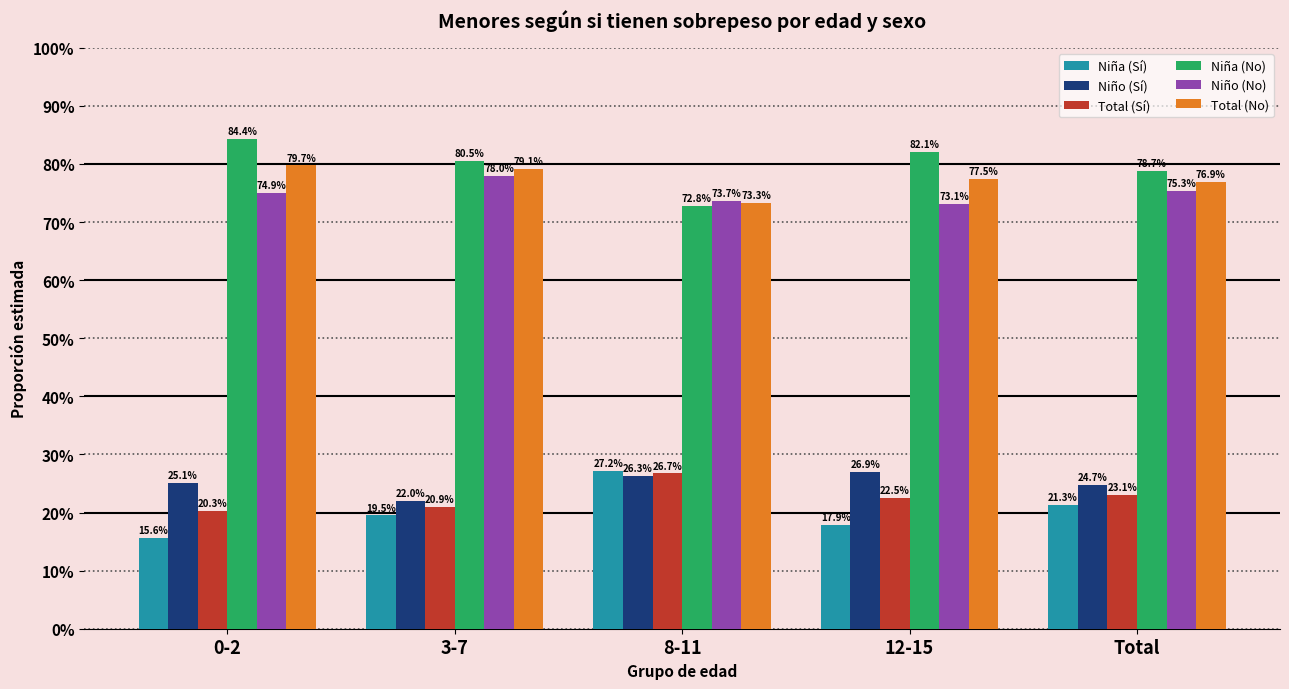

Reading left to right, what are all the values shown in this chart?

Niña (Sí): 0-2=15.6	3-7=19.5	8-11=27.2	12-15=17.9	Total=21.3
Niño (Sí): 0-2=25.1	3-7=22.0	8-11=26.3	12-15=26.9	Total=24.7
Total (Sí): 0-2=20.3	3-7=20.9	8-11=26.7	12-15=22.5	Total=23.1
Niña (No): 0-2=84.4	3-7=80.5	8-11=72.8	12-15=82.1	Total=78.7
Niño (No): 0-2=74.9	3-7=78.0	8-11=73.7	12-15=73.1	Total=75.3
Total (No): 0-2=79.7	3-7=79.1	8-11=73.3	12-15=77.5	Total=76.9